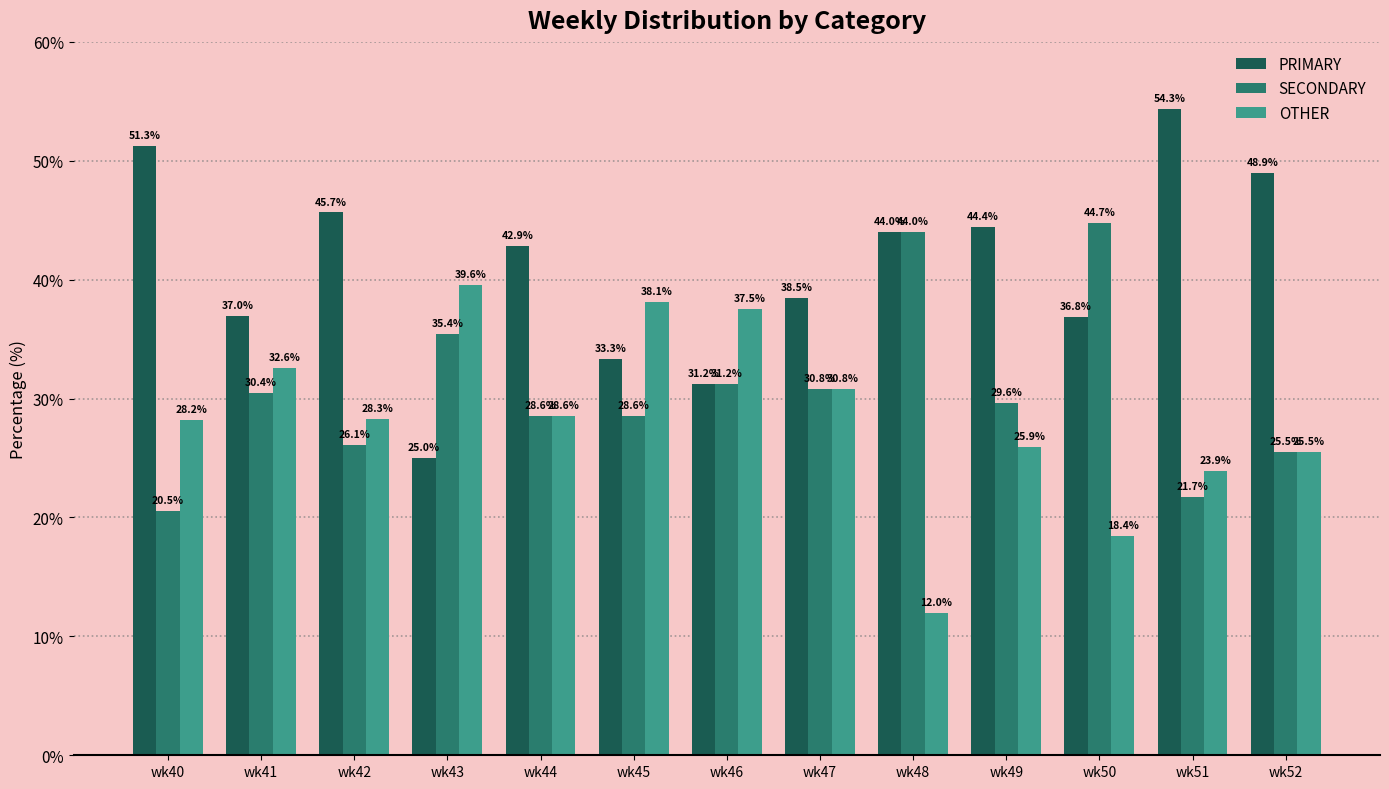

List the series in order of their peak value, highest first.

PRIMARY, SECONDARY, OTHER